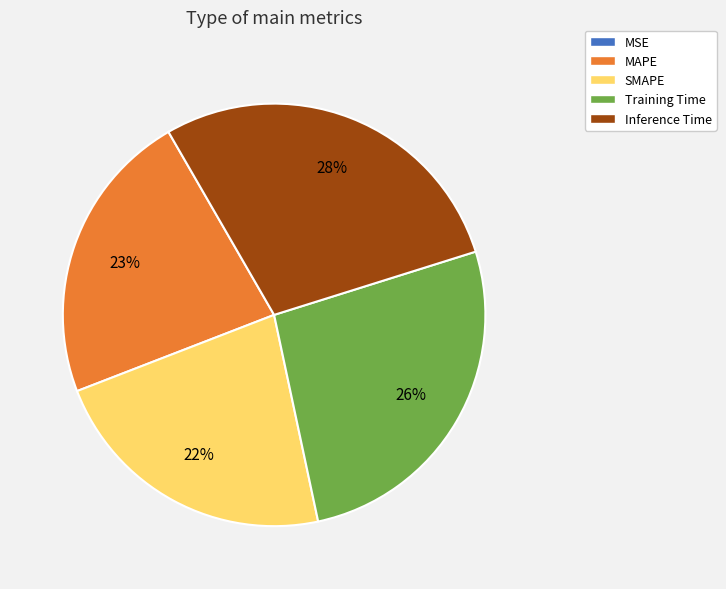

To the nearest percent, what portion does MAPE represent?

23%